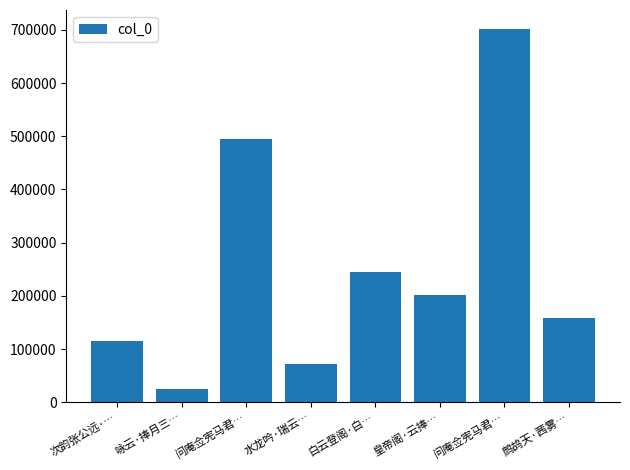

Does the chart contain any negative values?

No